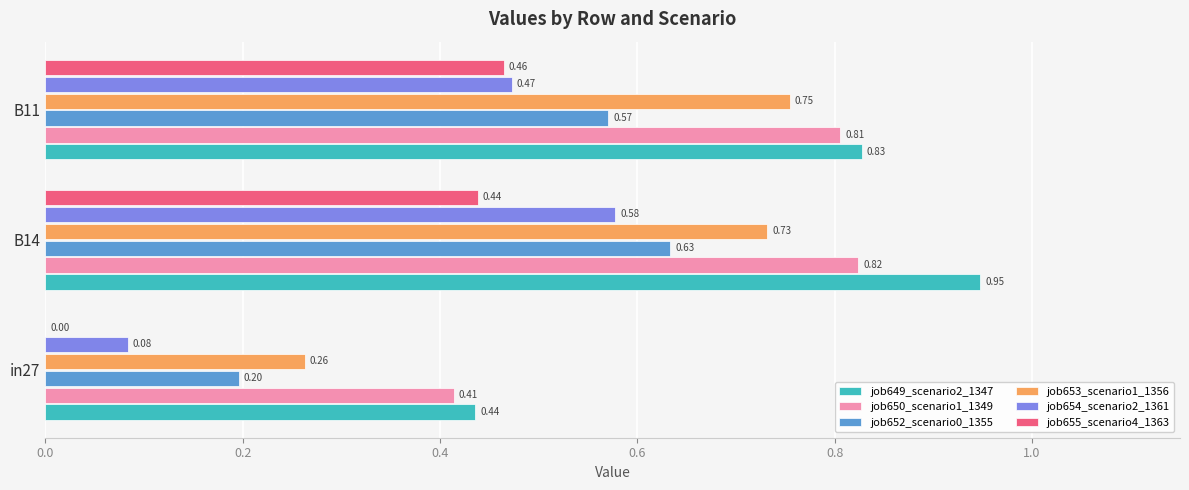

What are all the series names shown in the legend?

job649_scenario2_1347, job650_scenario1_1349, job652_scenario0_1355, job653_scenario1_1356, job654_scenario2_1361, job655_scenario4_1363